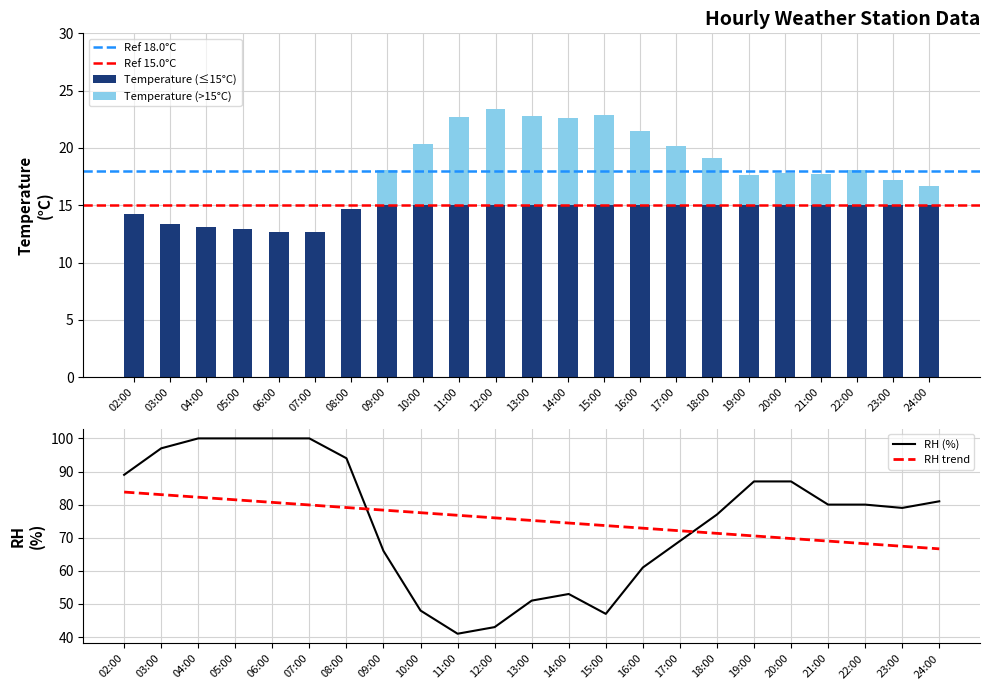

What is the highest value of the Temperature (≤15°C) series?

15.0